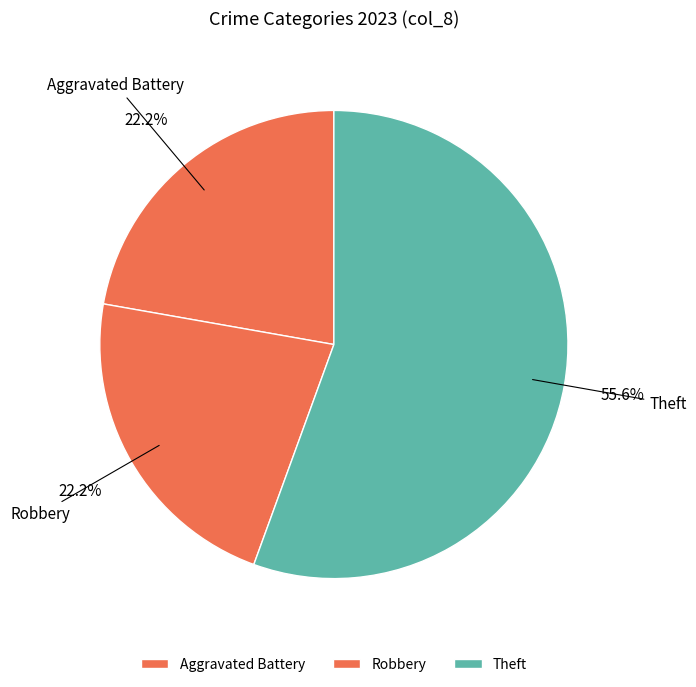

Is it true that Theft is 56% of the pie?

True